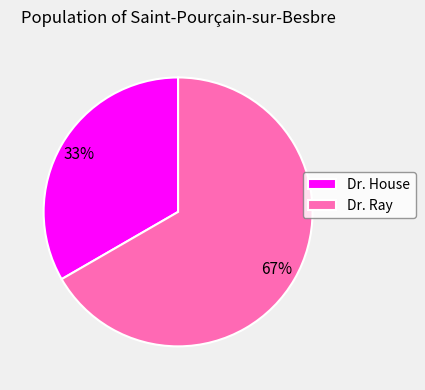

The Dr. House slice represents 21% of the pie. True or false?

False